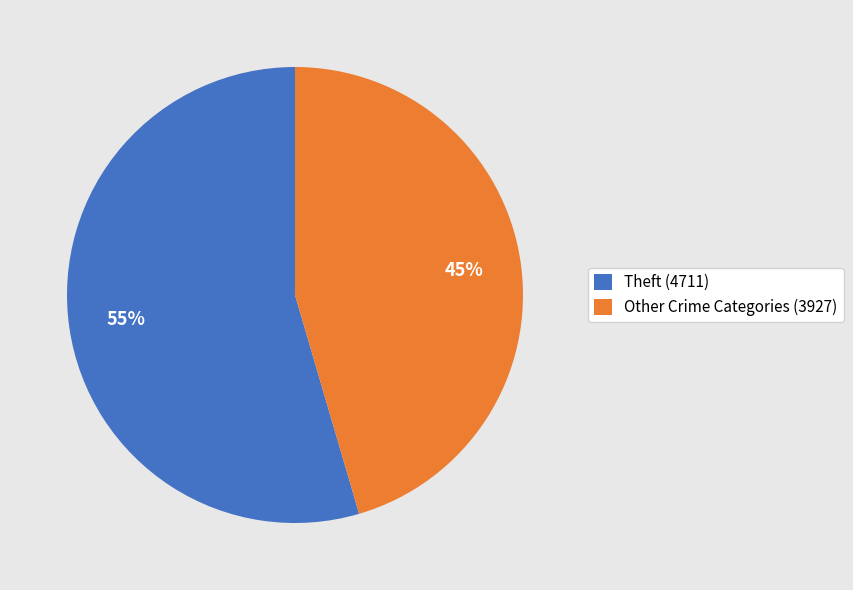

Rank the categories by value from lowest to highest.

Other Crime Categories (3927), Theft (4711)